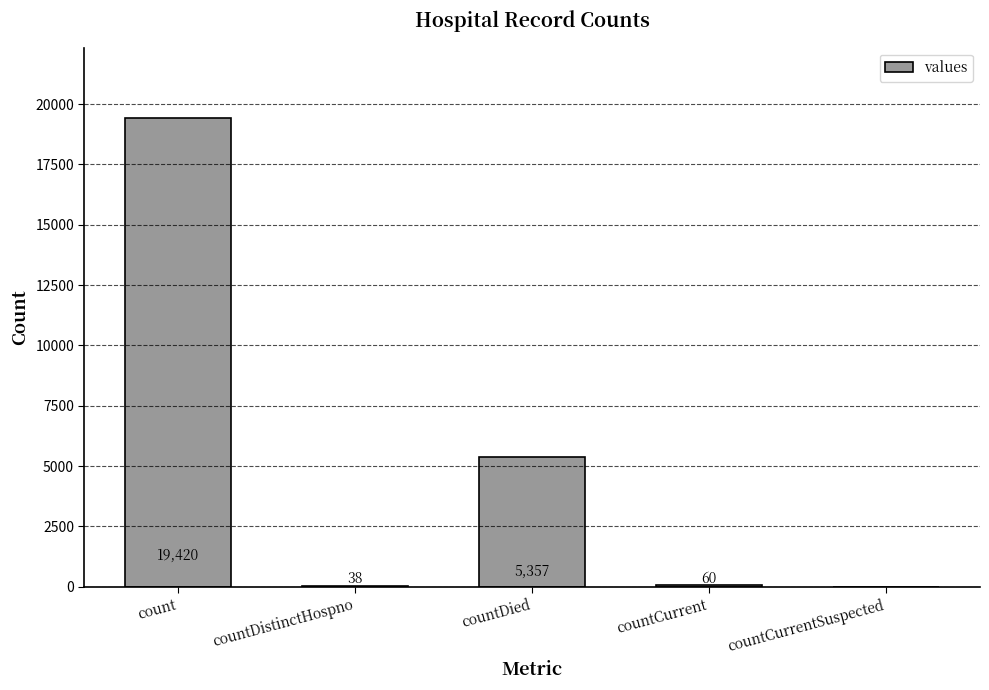

Where is the data nearest to the value 9710?

countDied